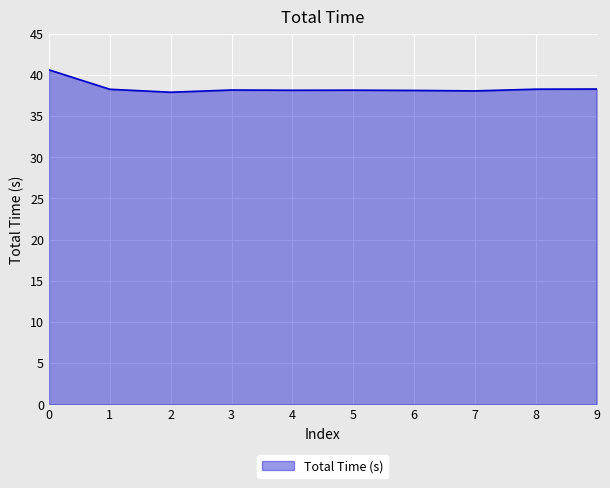

How many lines are shown in the chart?

1